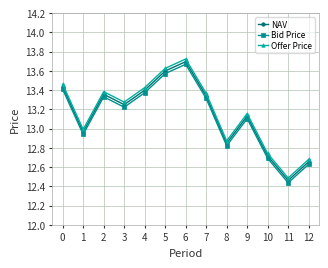

In NAV, how many points are lower than both neighbors (excluding endpoints)?

4